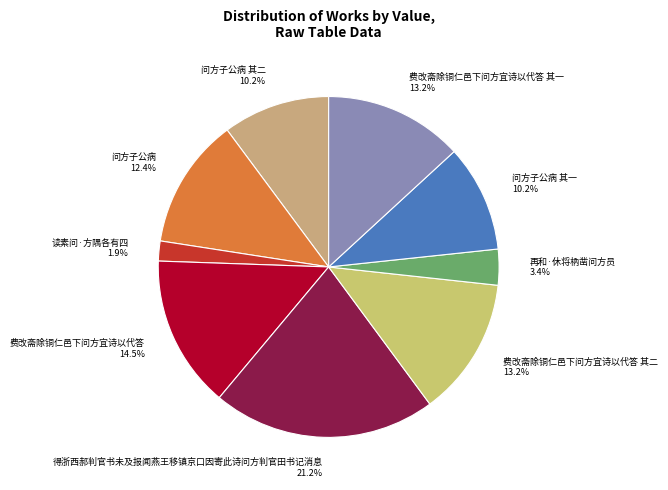

Count the number of slices in the pie.

9